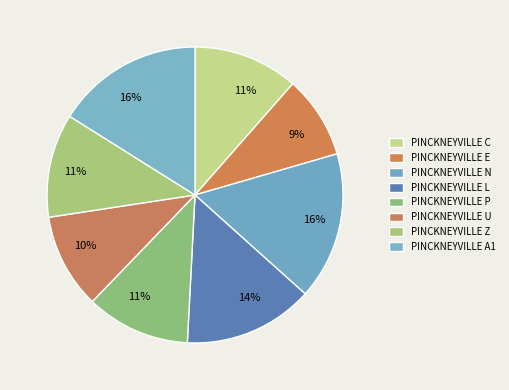

To the nearest percent, what percentage of the pie is PINCKNEYVILLE E?

9%